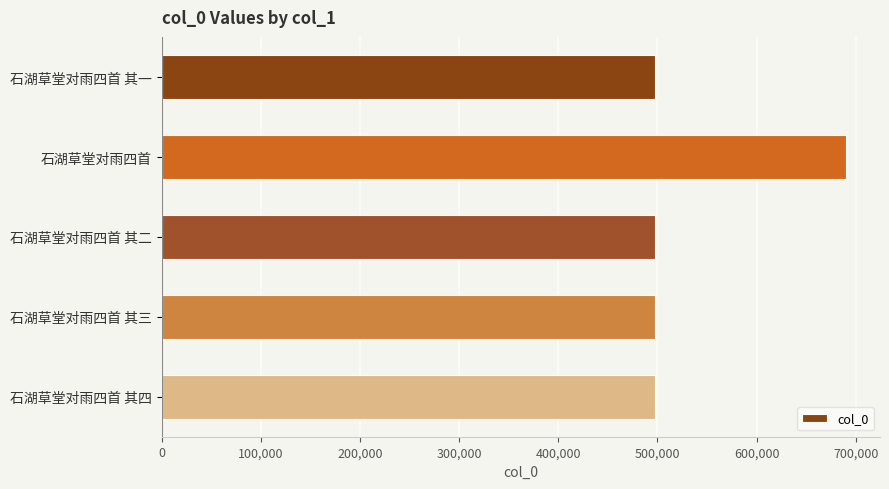

Which category has the highest value across all series?

石湖草堂对雨四首